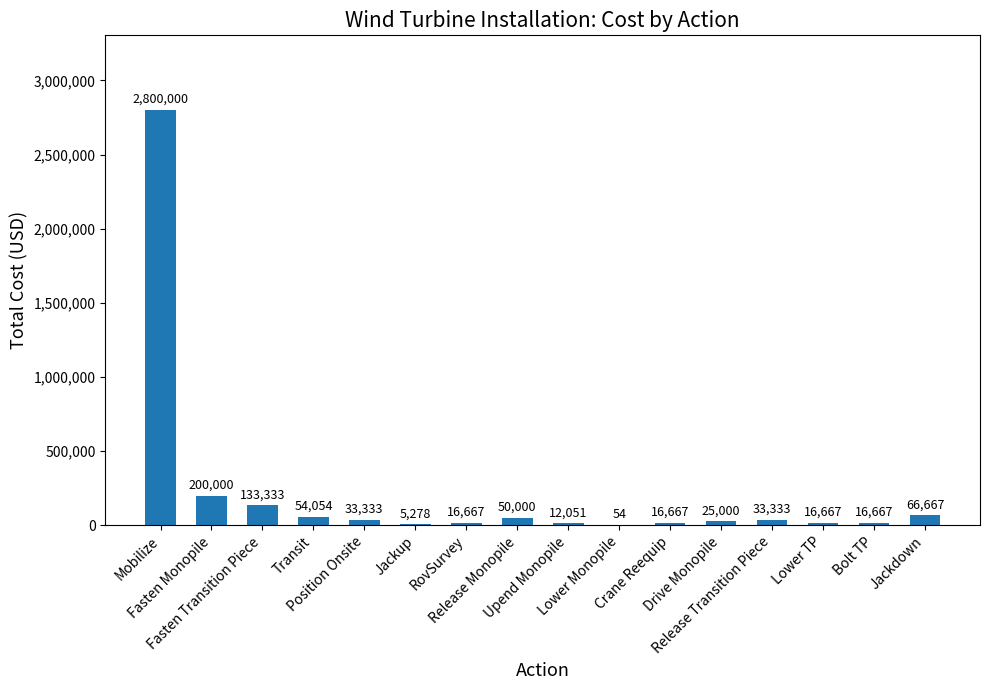

What is the greatest value displayed?

2800000